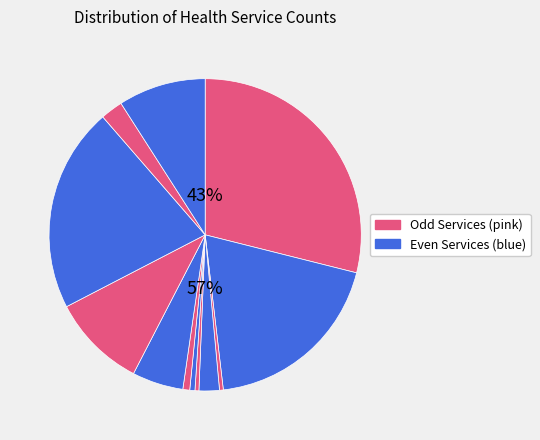

To the nearest percent, what portion does Generalist Counselling represent?

9%